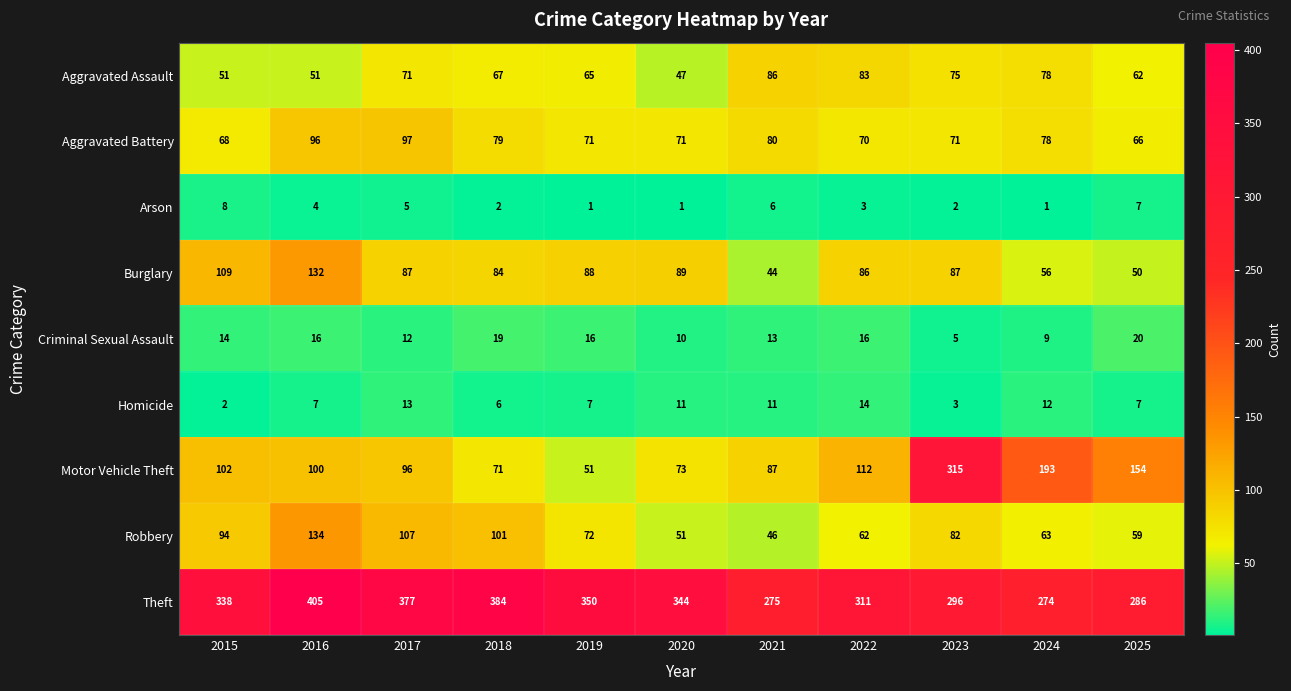

Which series has the largest total across all categories?

Theft